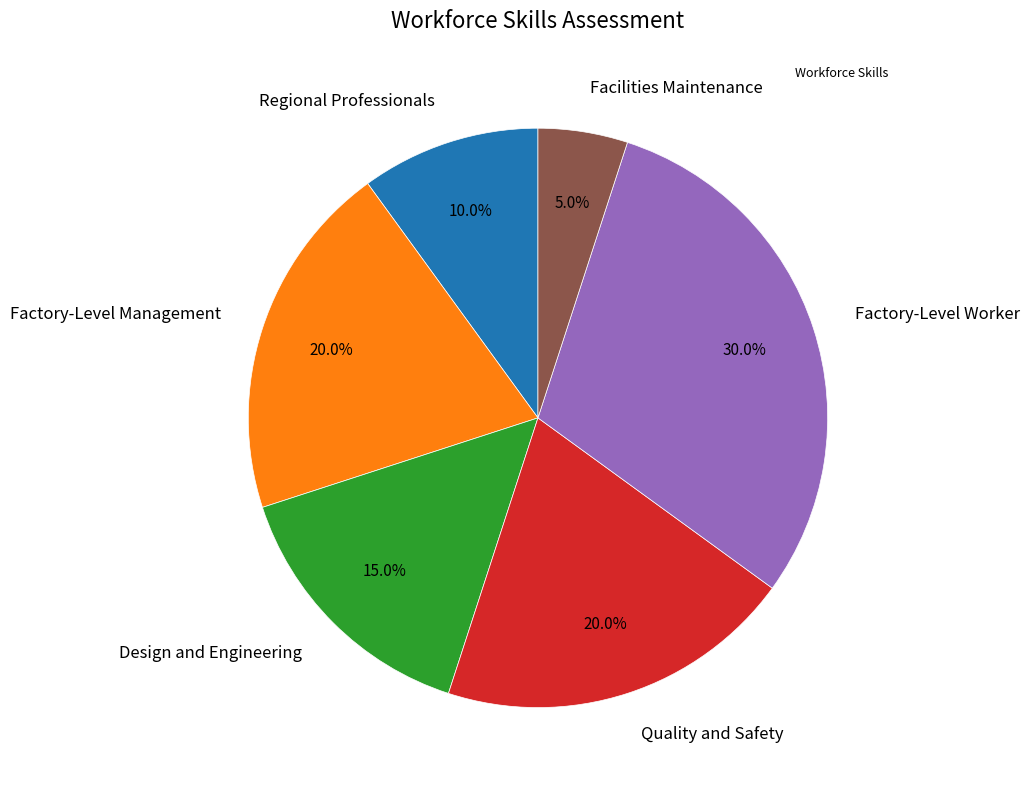

What is the largest slice in the pie chart?

Factory-Level Worker